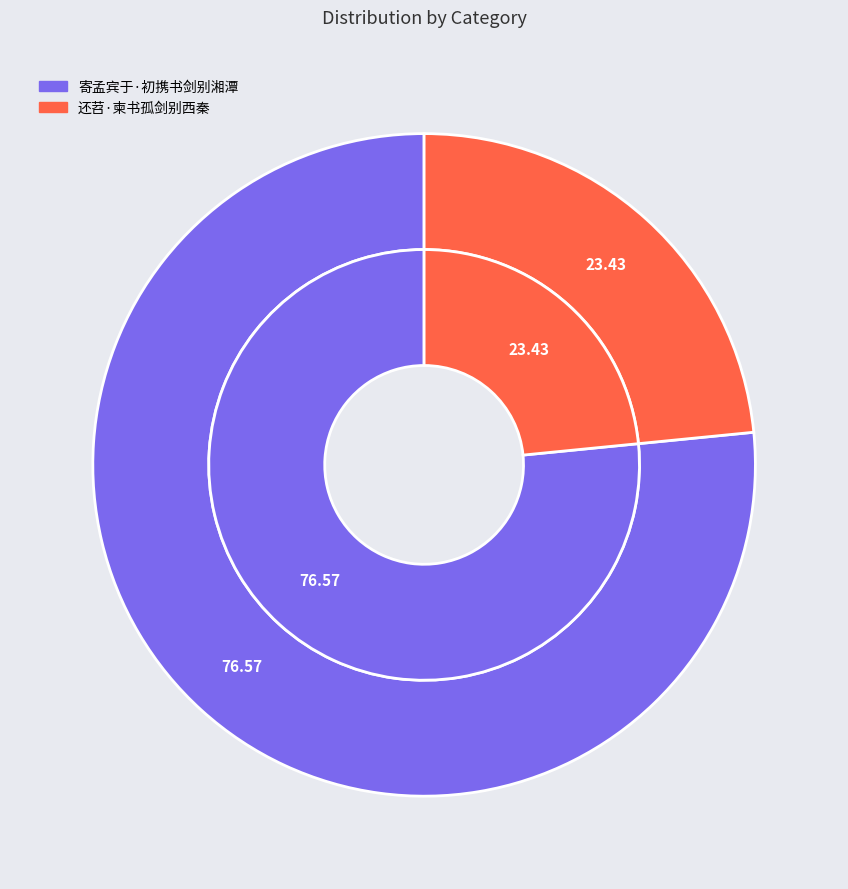

Which slice represents more than half of the pie?

寄孟宾于·初携书剑别湘潭